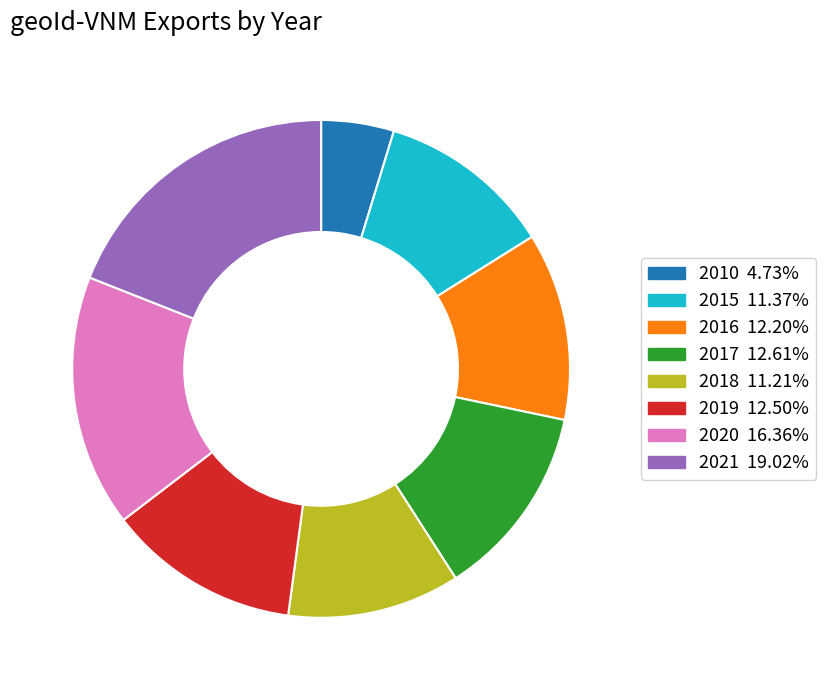

The 2021 slice represents 19% of the pie. True or false?

True